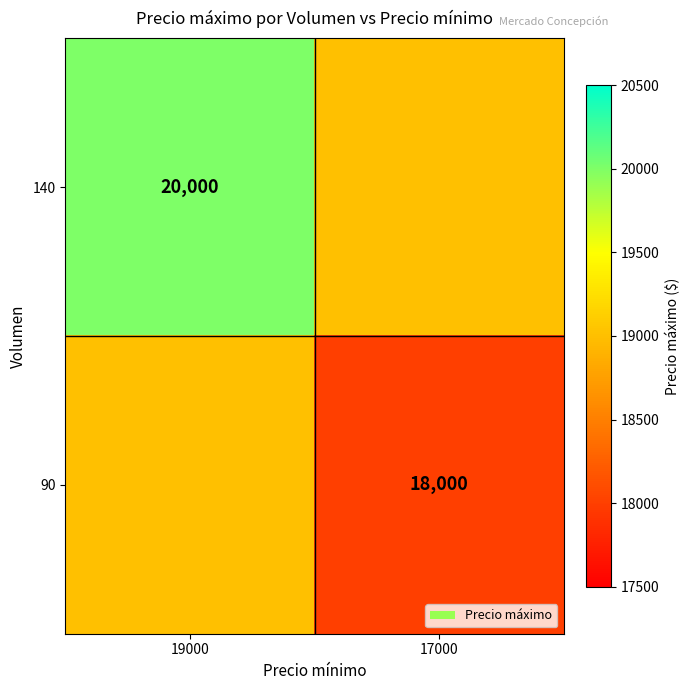

The 140 series shows 20000 at 19000. True or false?

True